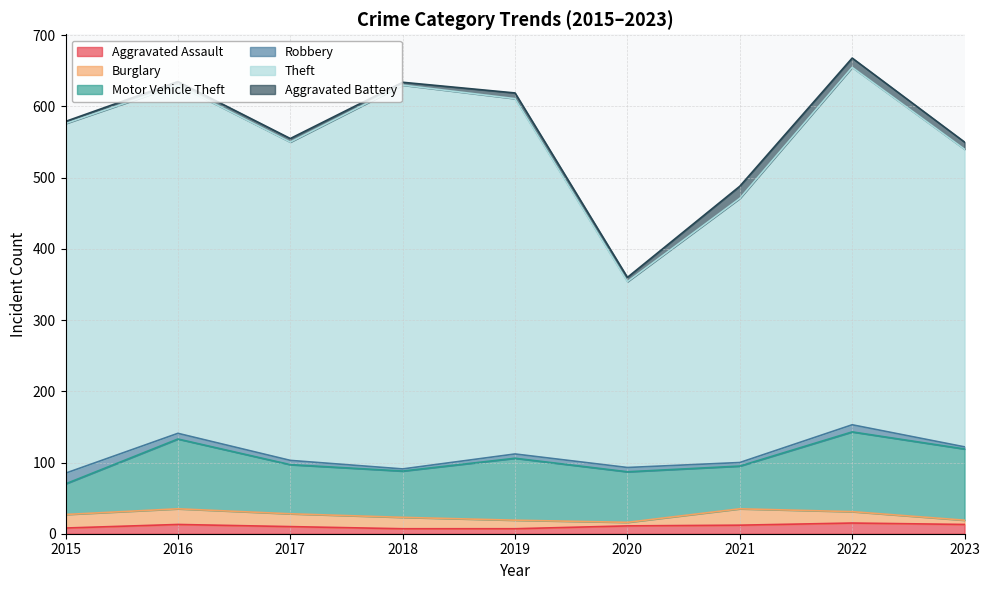

Which series has the largest range (max minus min)?

Theft